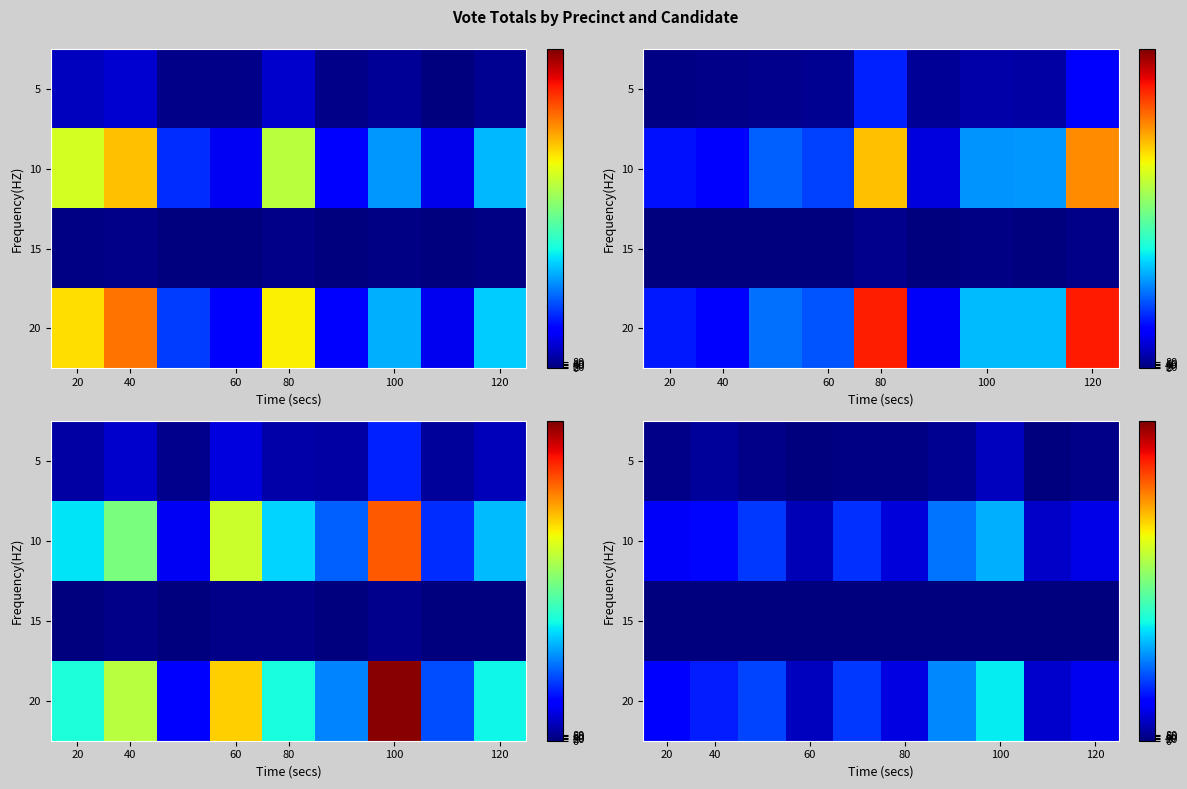

What is the difference between the maximum and minimum values in the 10 series?

1035